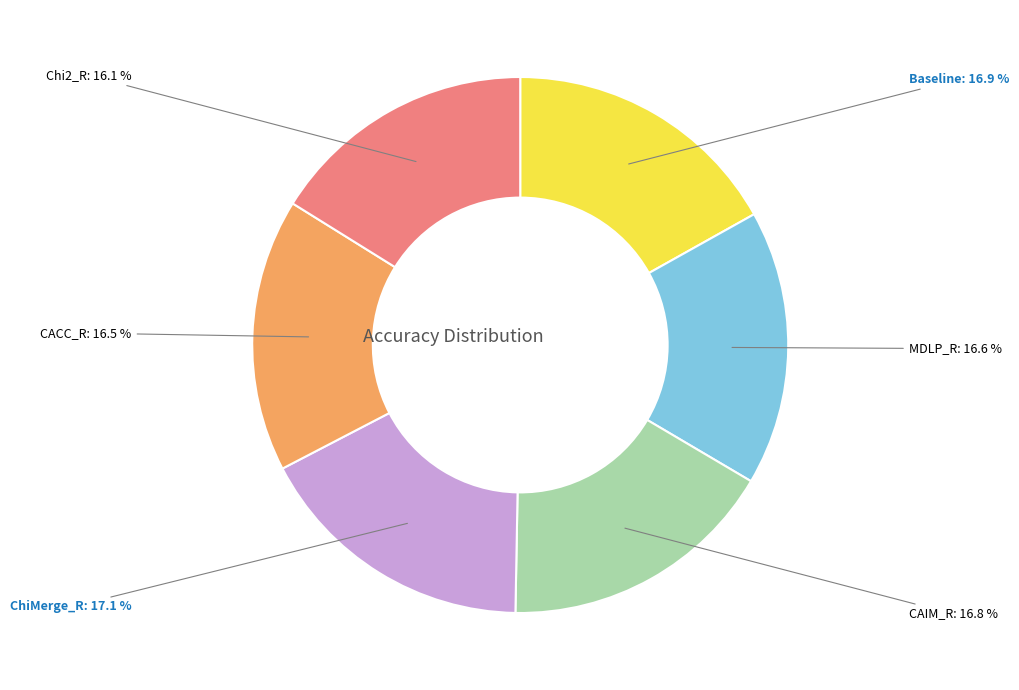

To the nearest percent, what percentage of the pie is CAIM_R?

17%